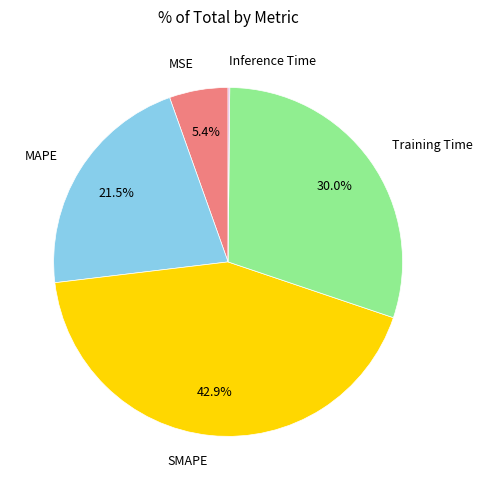

To the nearest percent, what is the average slice percentage?

20%